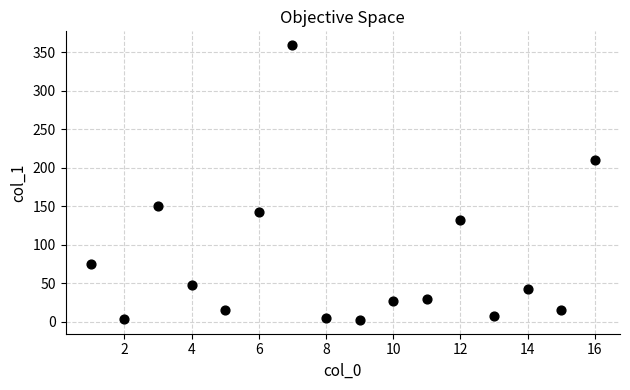

What is the range of X values (max minus min)?

15.0